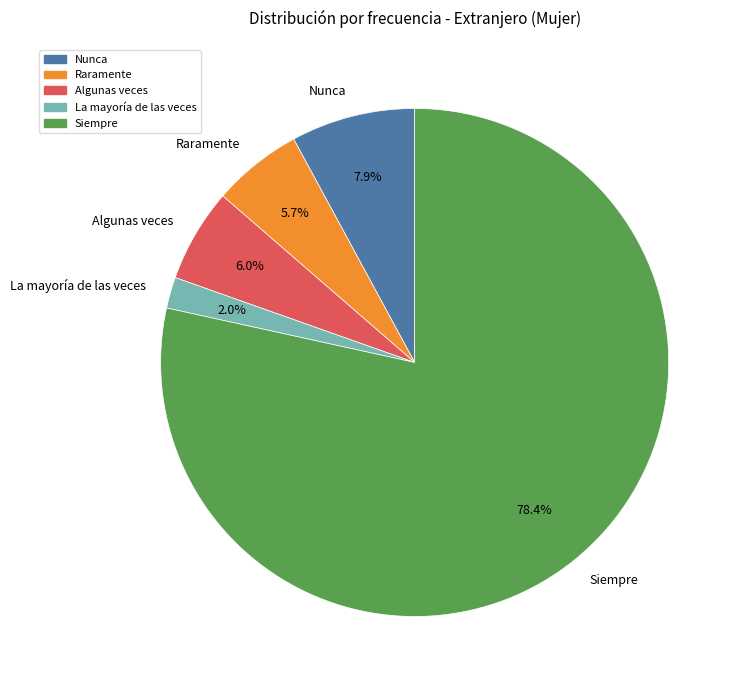

To the nearest percent, what is the combined percentage of Nunca and Algunas veces?

14%